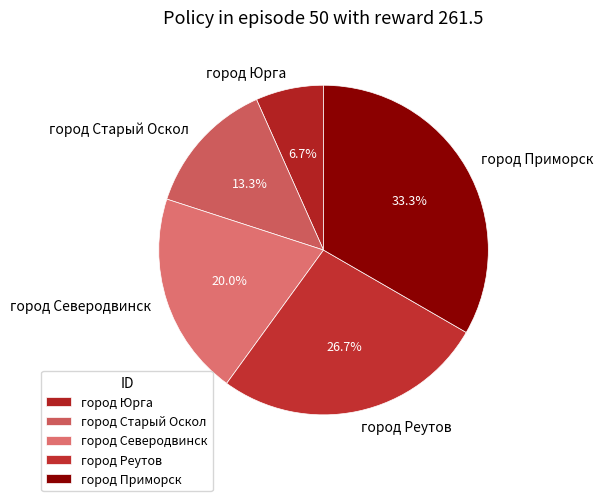

Which category has the biggest portion of the pie?

город Приморск